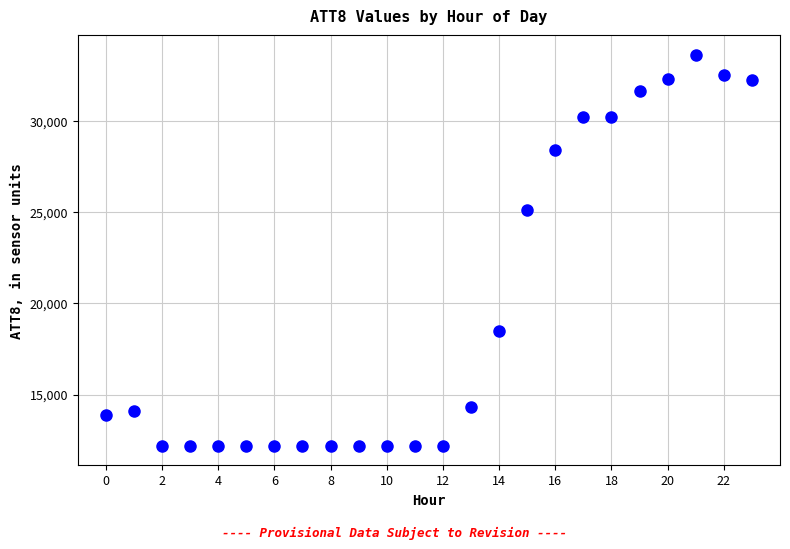

What Y value in the scatter plot is closest to 22900?

25100